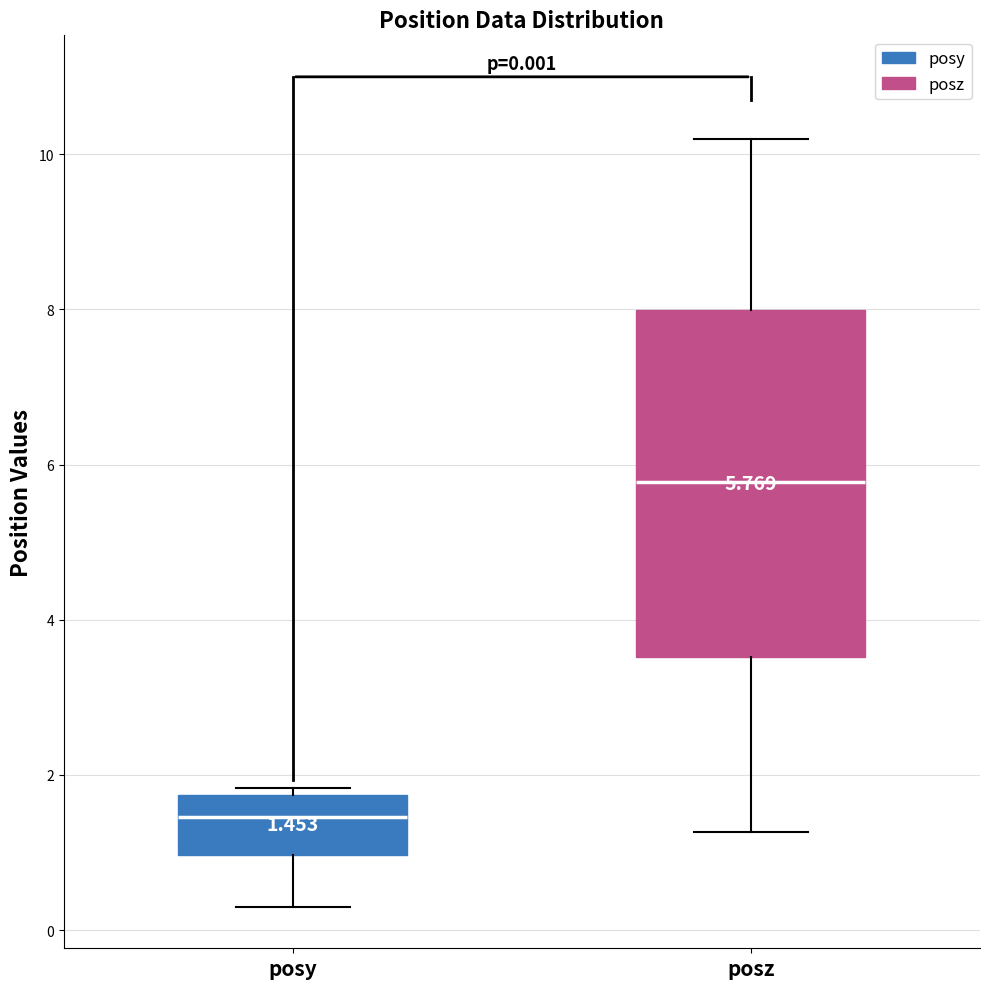

Which box has the lowest median line?

posy